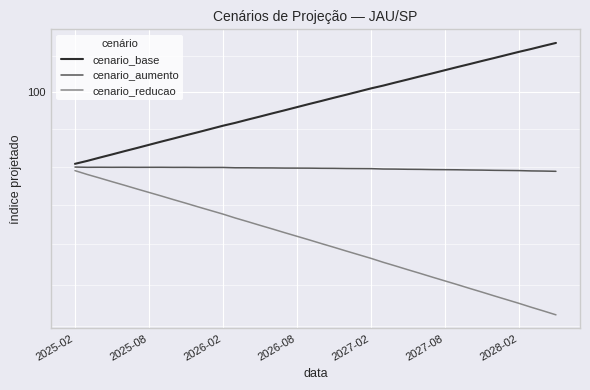

Does the chart display data point markers on the line(s)?

No